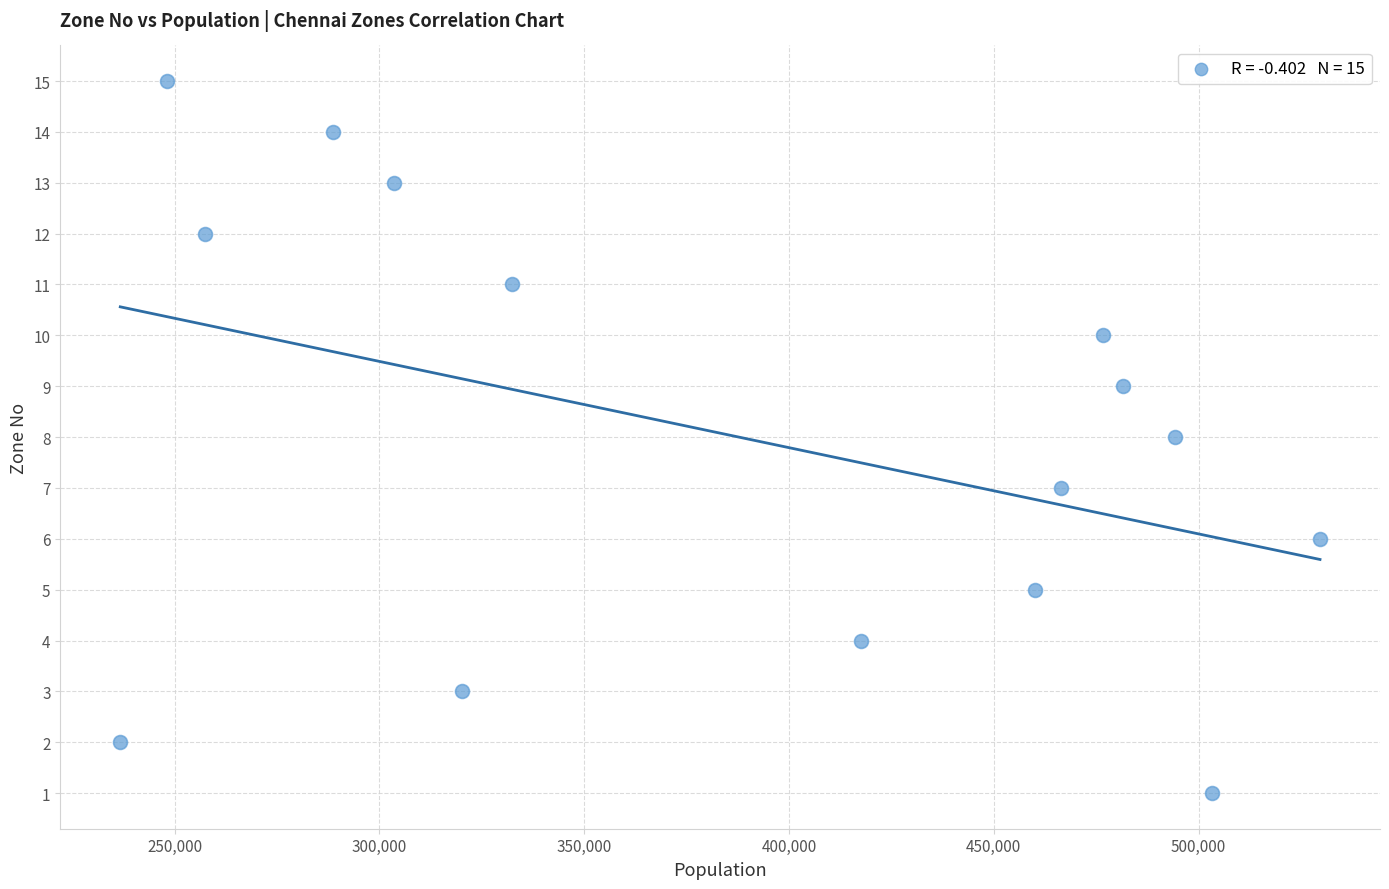

What is the range of Y values (max minus min)?

14